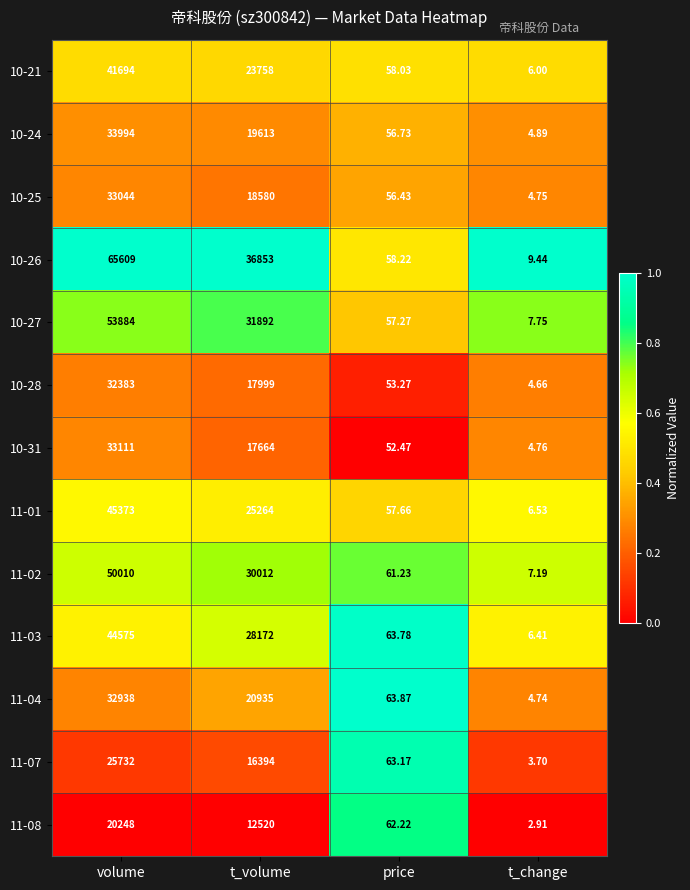

Where does the 11-04 series first go above 20935?

volume